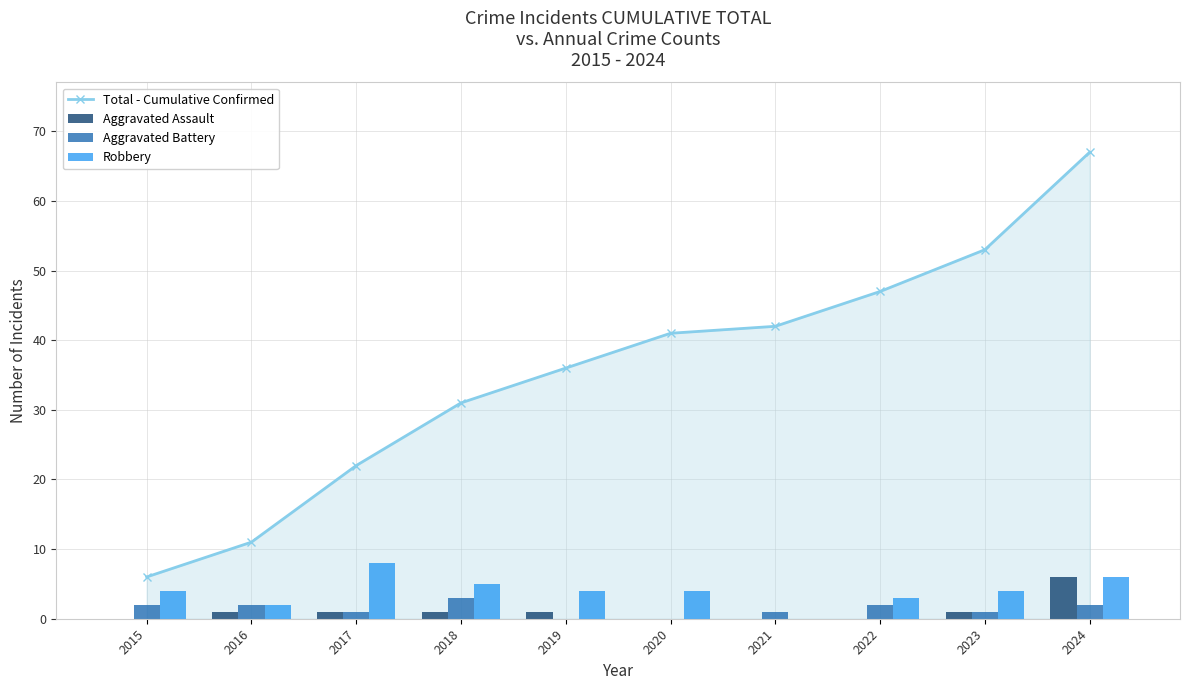

Does the chart contain any negative values?

No